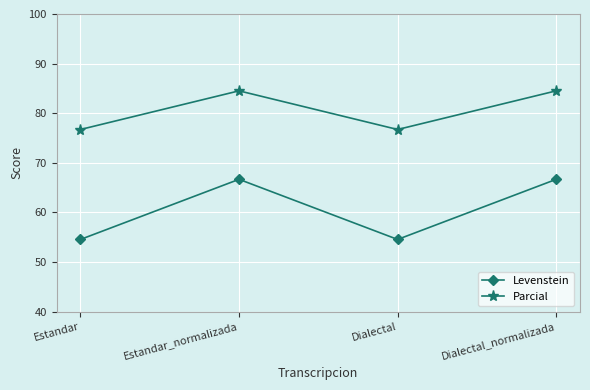

List the series in order of their overall mean, highest first.

Parcial, Levenstein